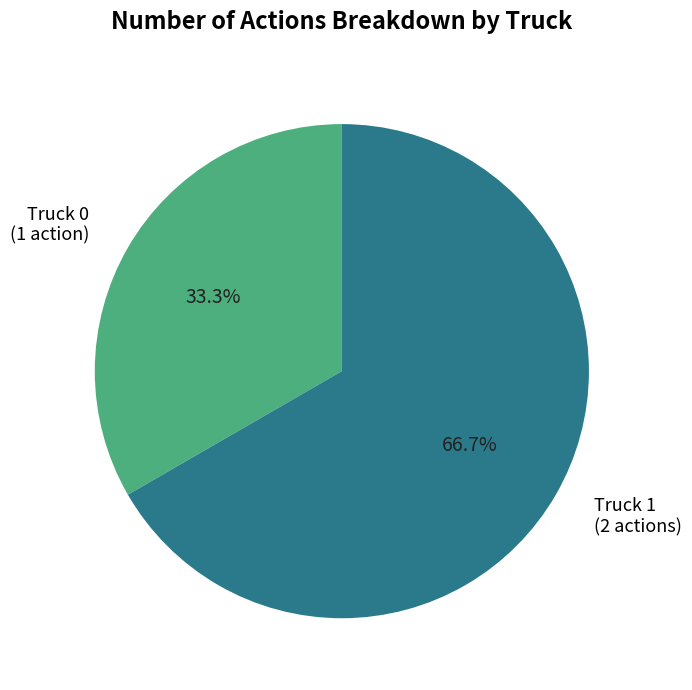

What is the largest slice in the pie chart?

Truck 1